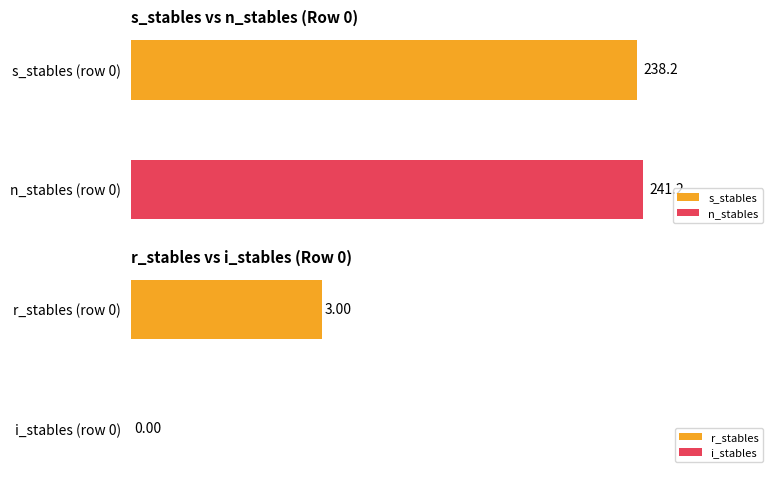

The value of i_stables at 5 is 0.0. True or false?

True